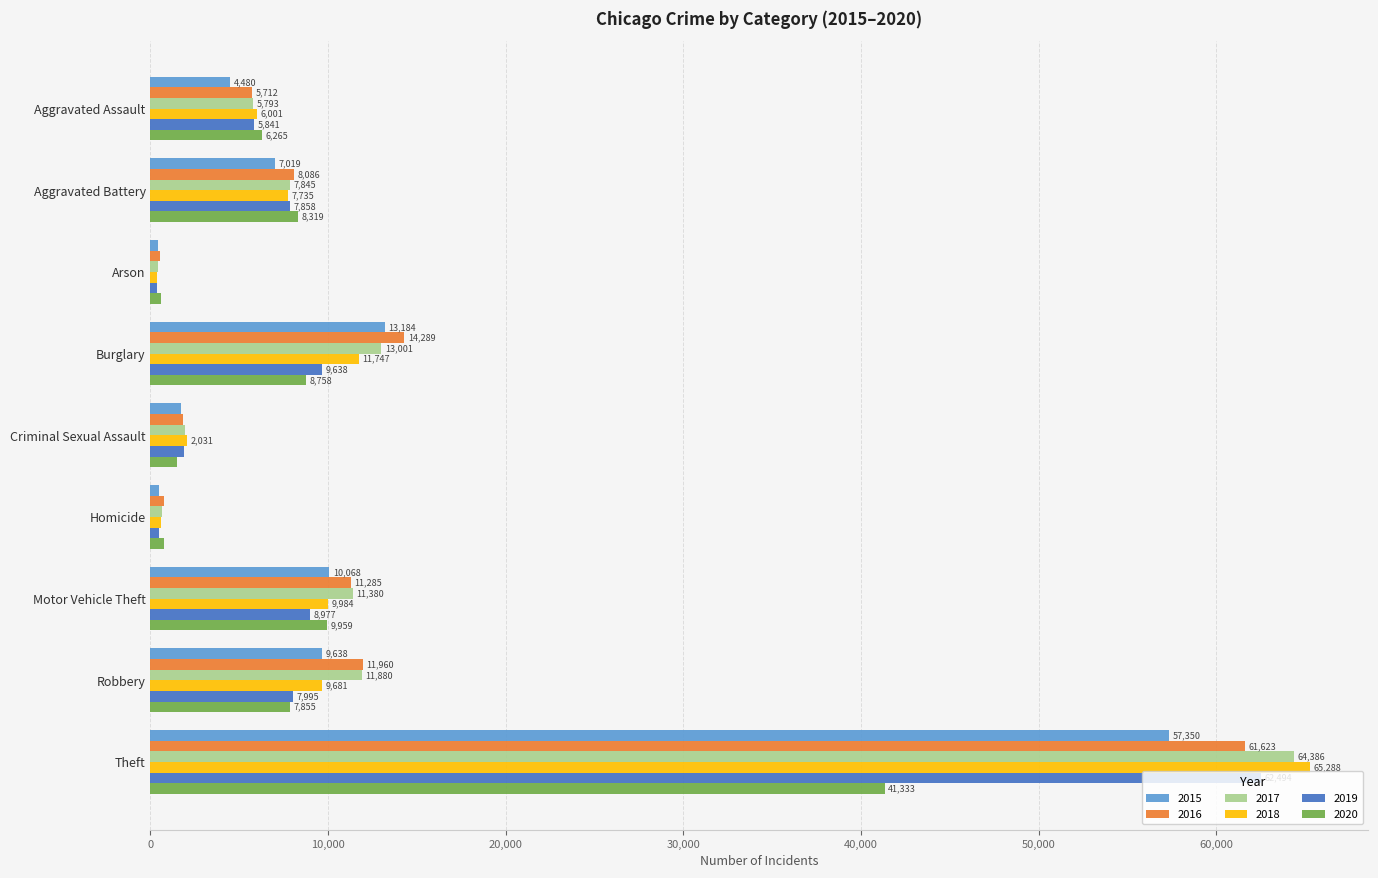

At which label is 2020 closest to 20960?

Motor Vehicle Theft